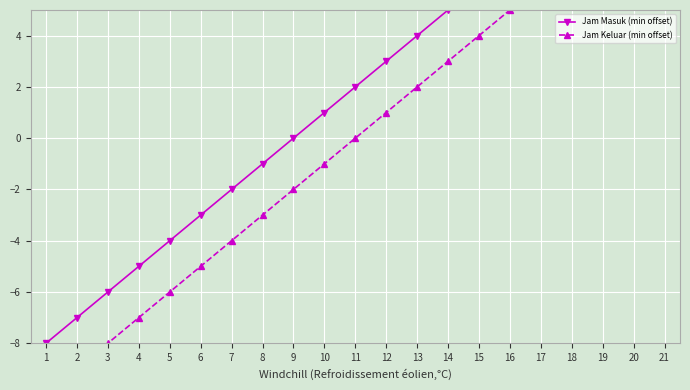

The value of Jam Keluar (min offset) at 16 is 5. True or false?

True